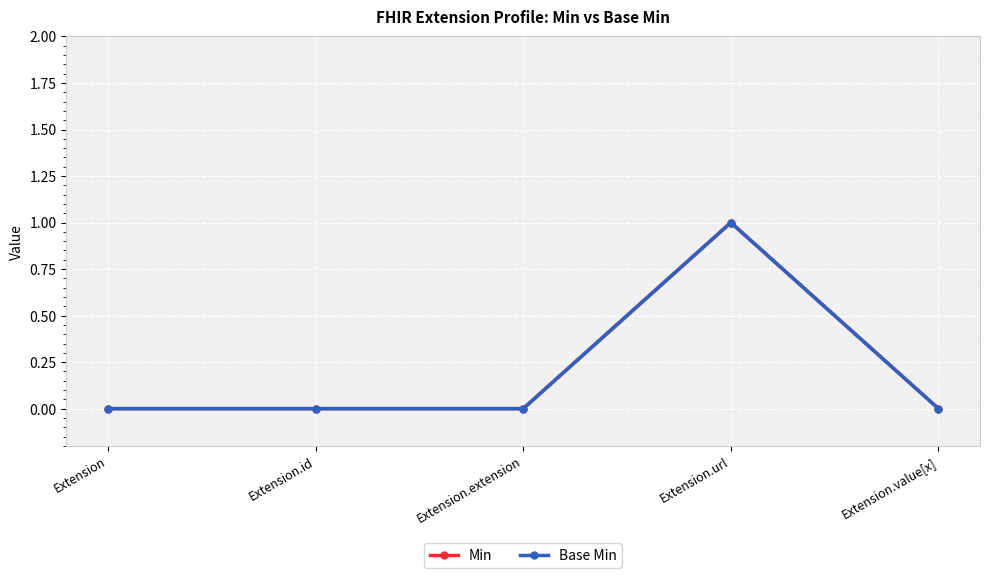

Rank the series at Extension.extension from highest to lowest value.

Min, Base Min